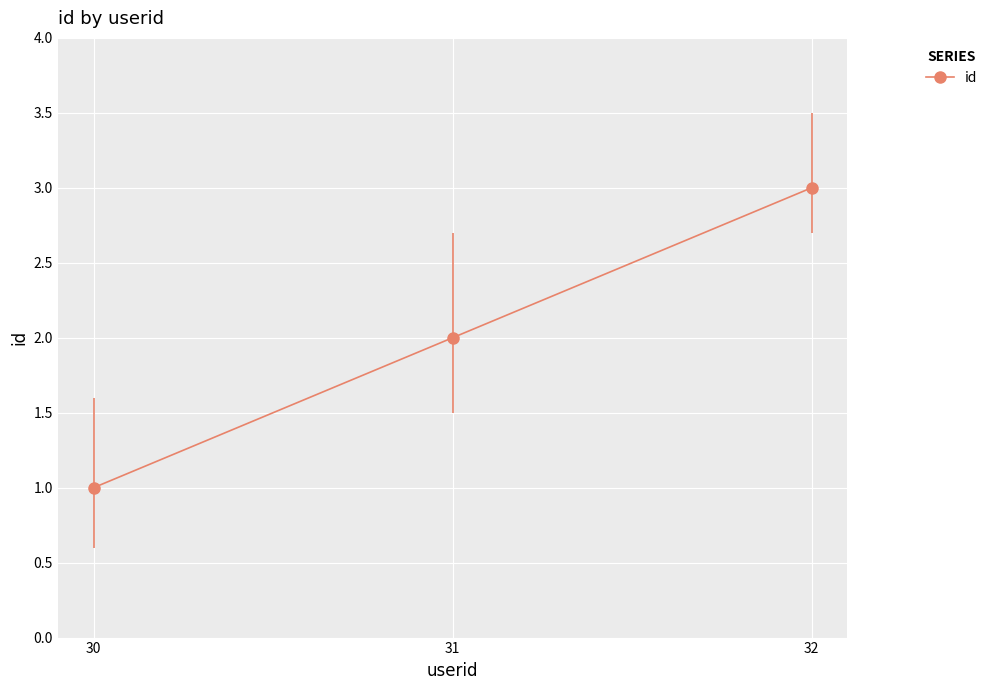

How many lines are shown in the chart?

1